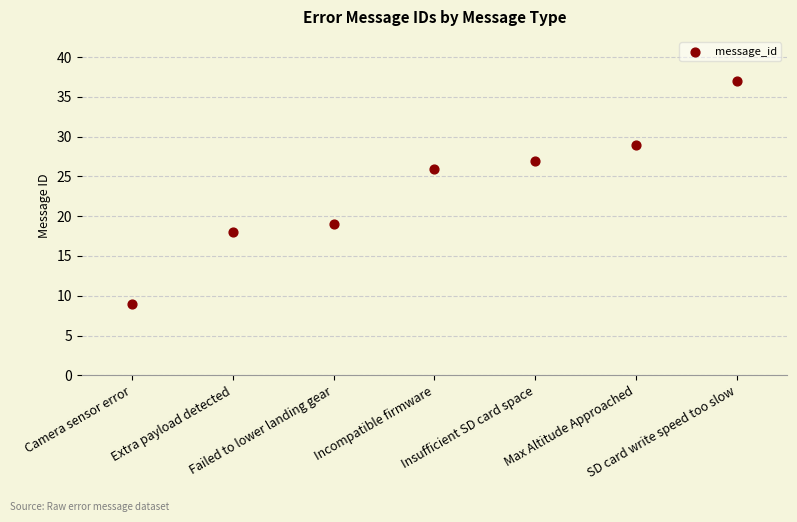

What is the average Y value?

24